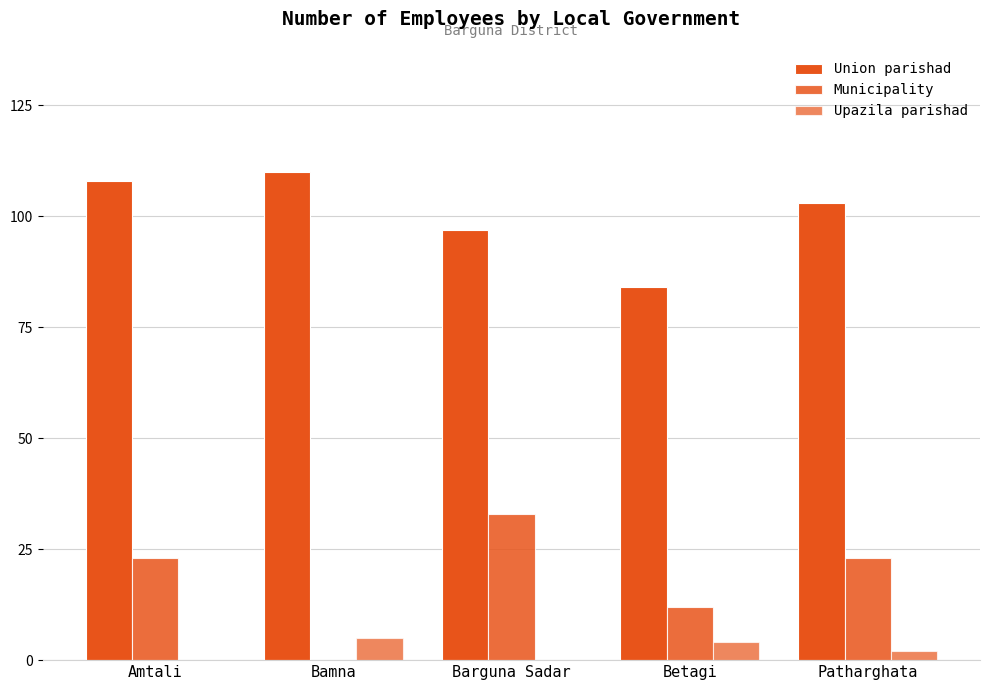

How many groups of bars are there?

5